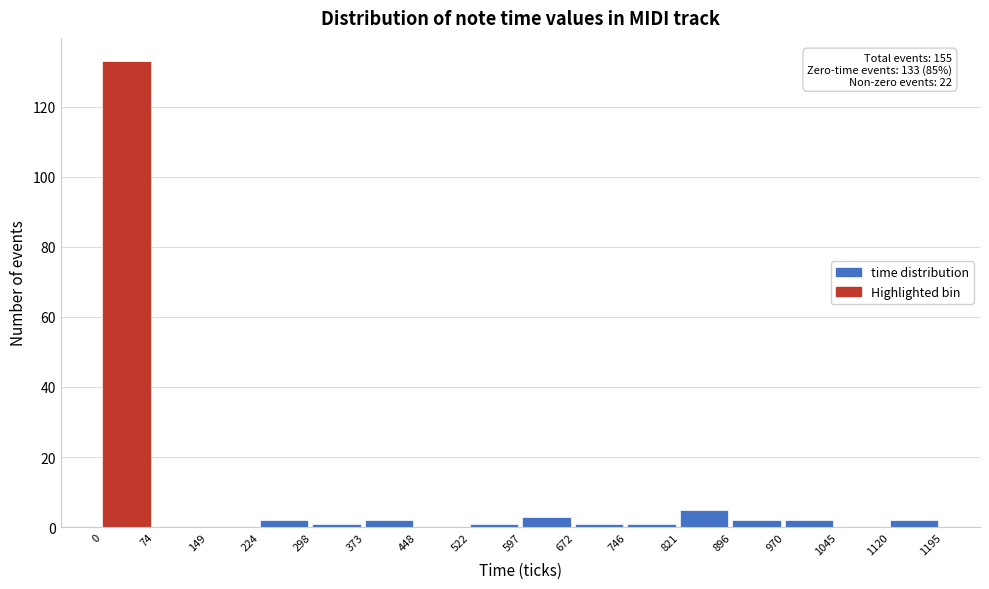

Over which range of the x-axis is the bar tallest?

0 to 74